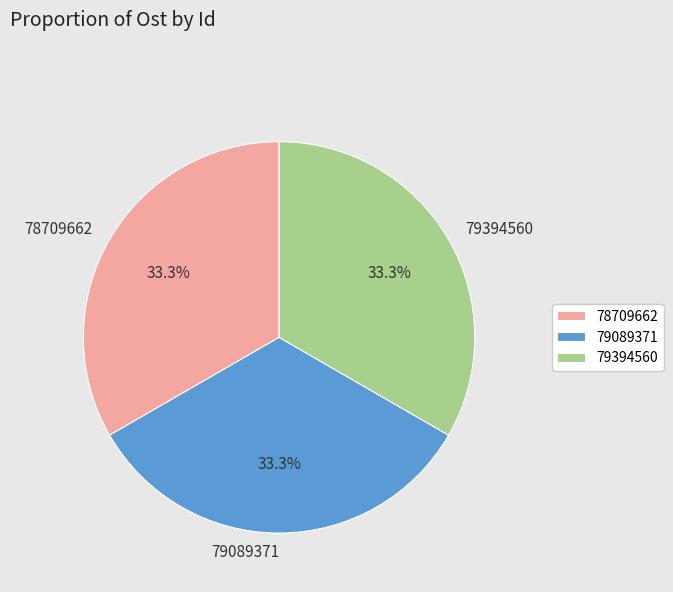

What percentage is NOT represented by 79394560?

66.7%